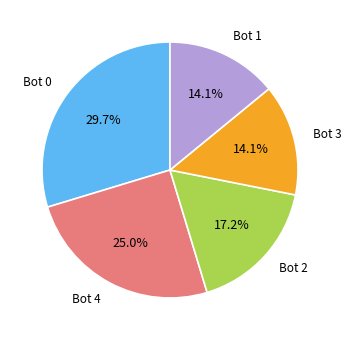

How many segments does this pie chart have?

5